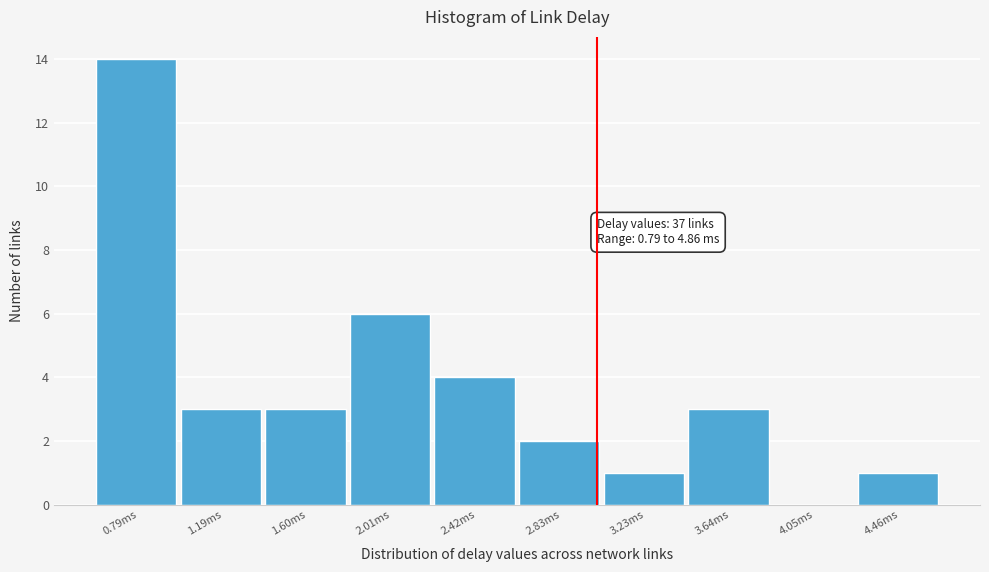

Reading right to left, what are all the values shown in this chart?

4.46ms=1	4.05ms=0	3.64ms=3	3.23ms=1	2.83ms=2	2.42ms=4	2.01ms=6	1.60ms=3	1.19ms=3	0.79ms=14